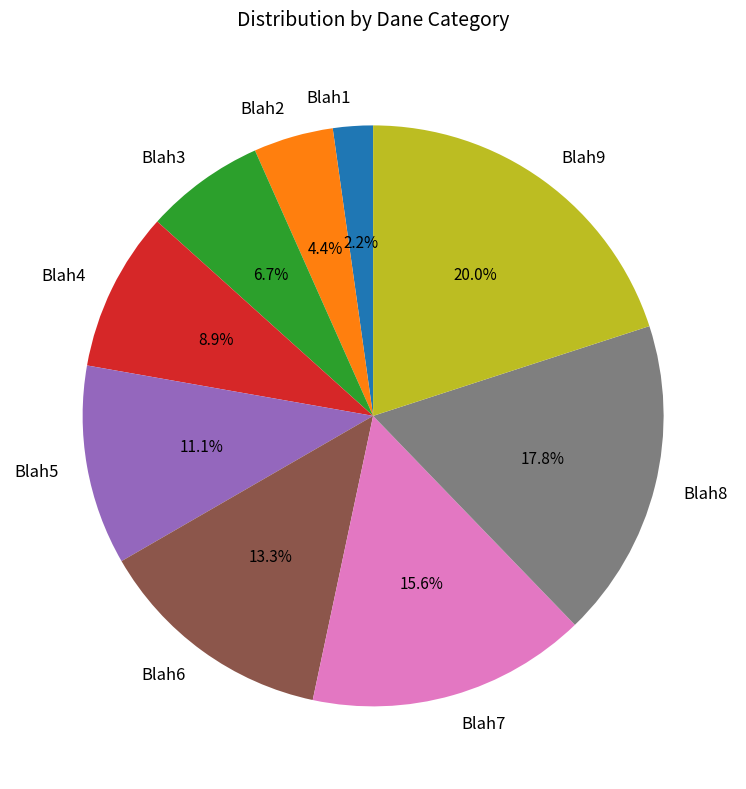

The Blah2 slice represents 19% of the pie. True or false?

False